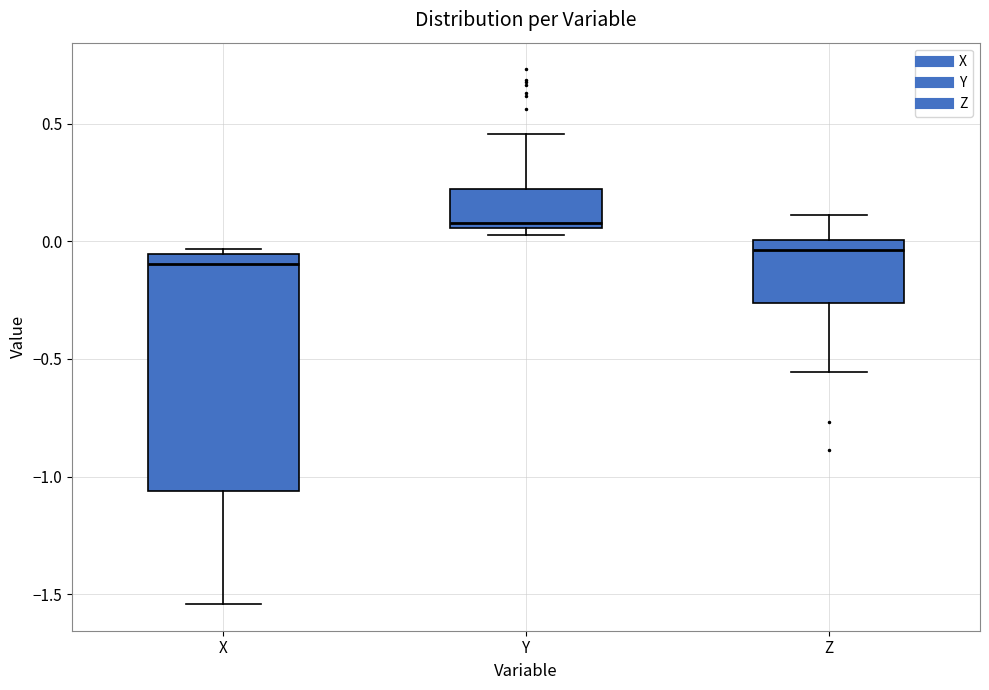

Which box is the tallest, from its lower edge to its upper edge?

X